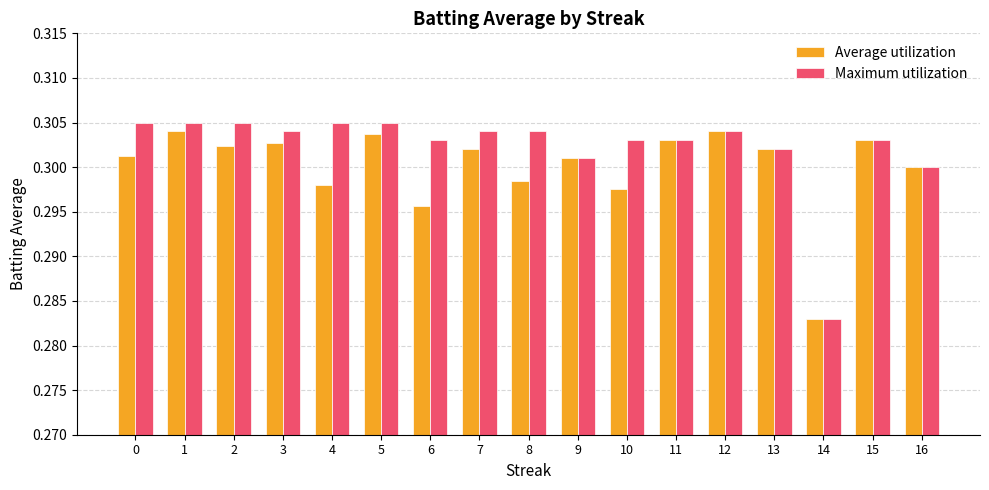

How many groups of bars are there?

17